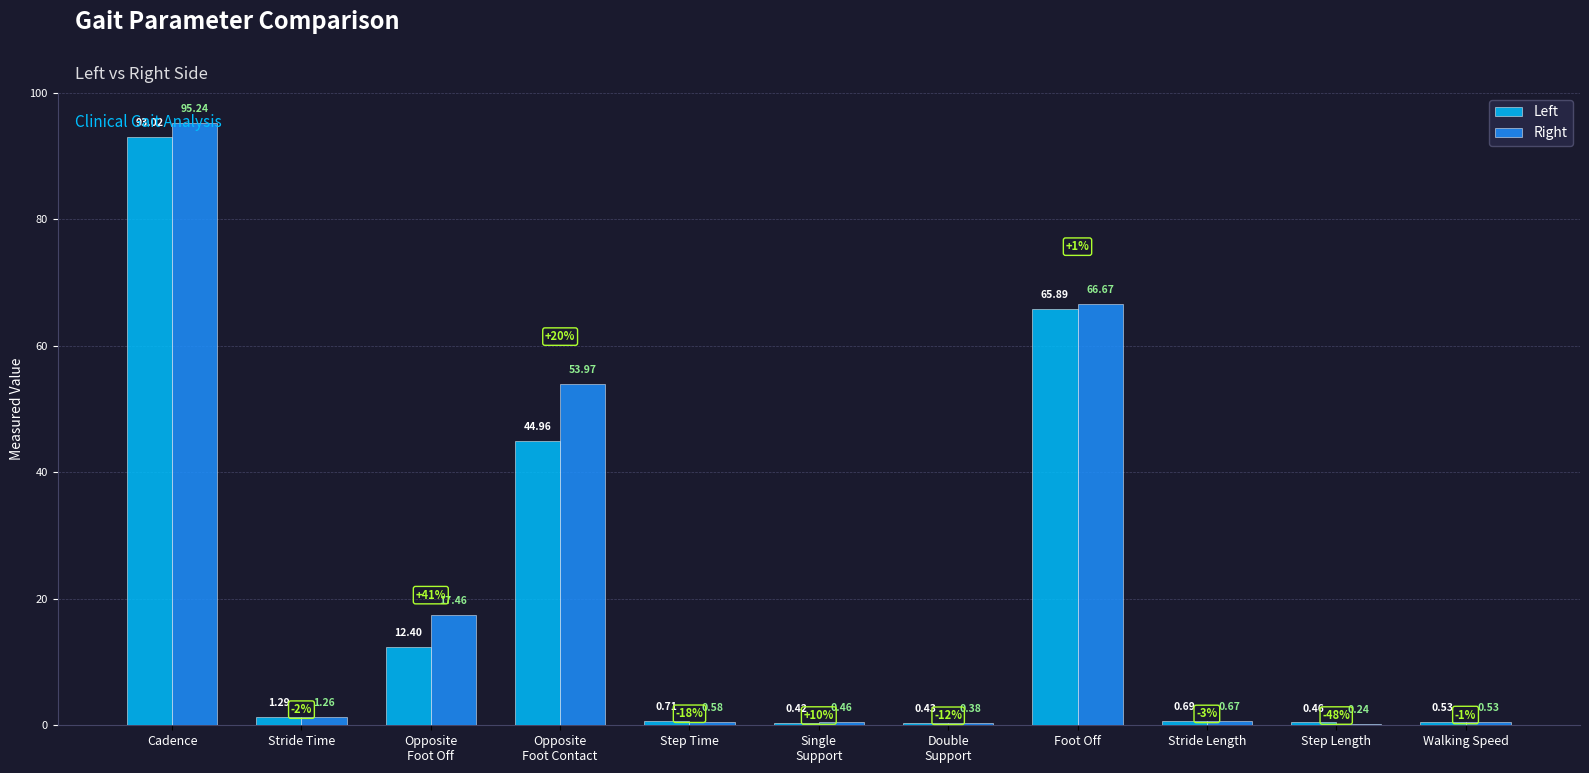

At which label does Right reach its peak?

Cadence